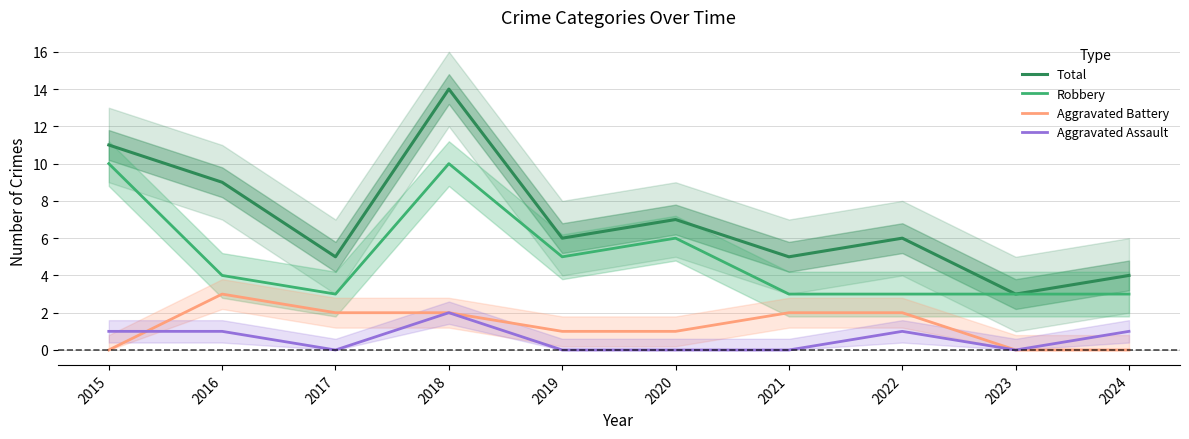

What is the maximum value for Aggravated Battery?

3